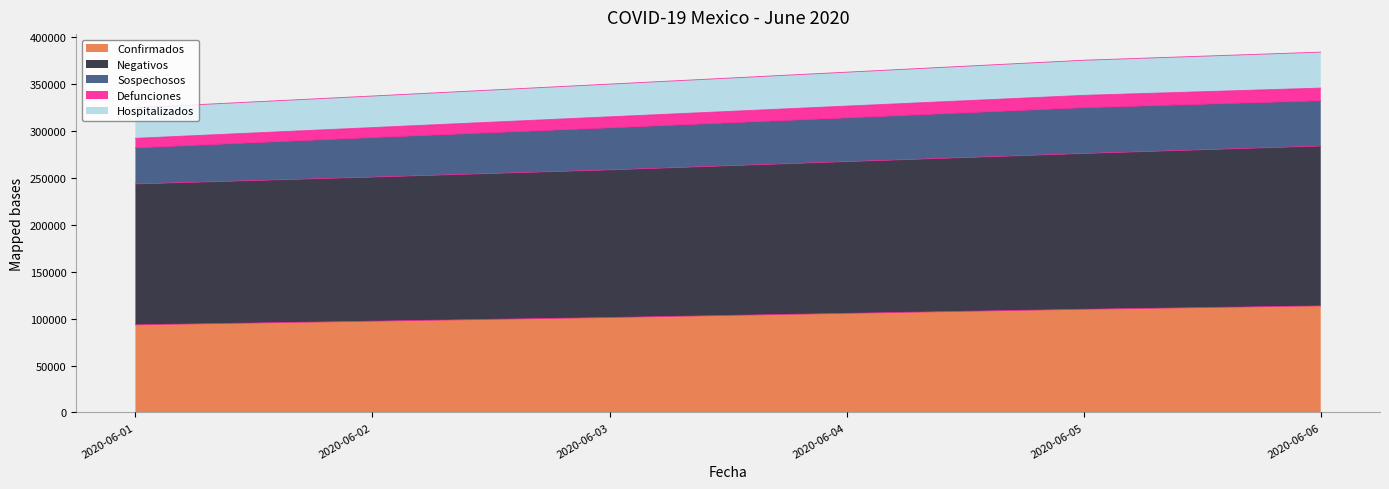

What is the highest value of the Confirmados series?

113619